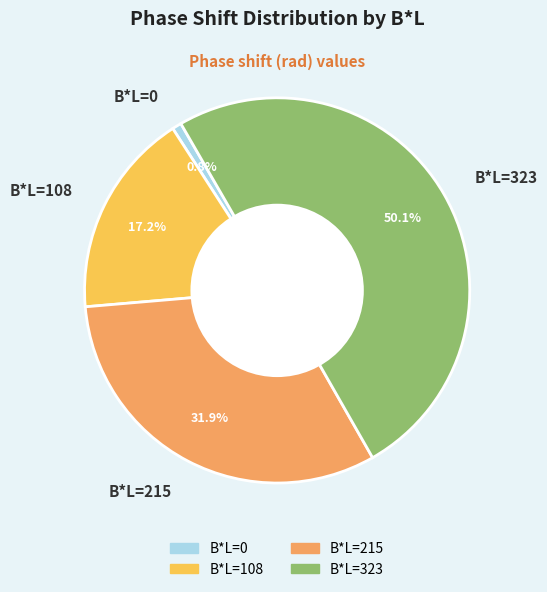

How many slices are in this pie chart?

4